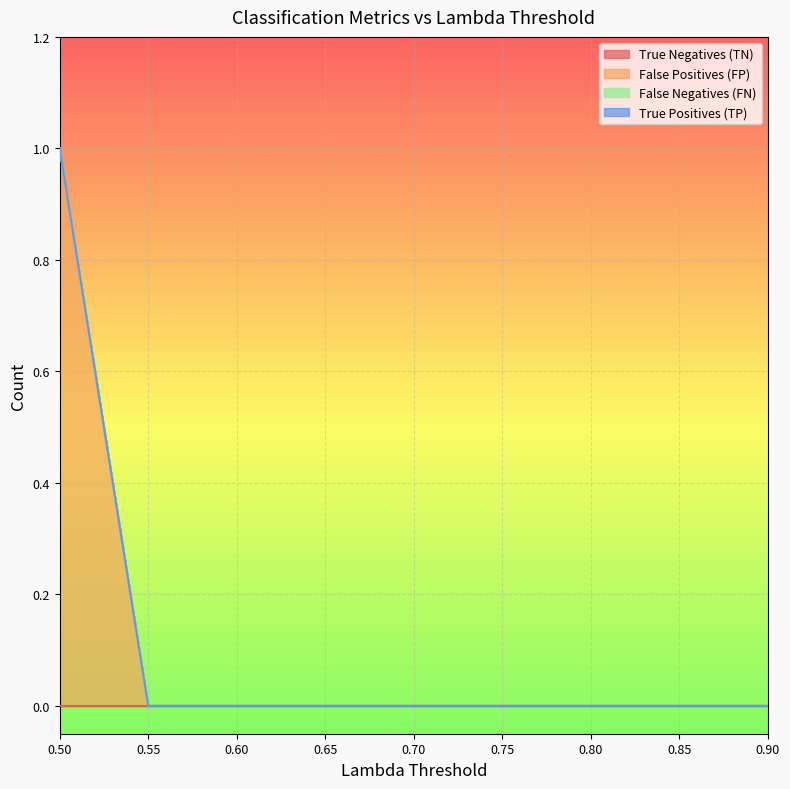

What is the label of the 7th point from the left?

0.8